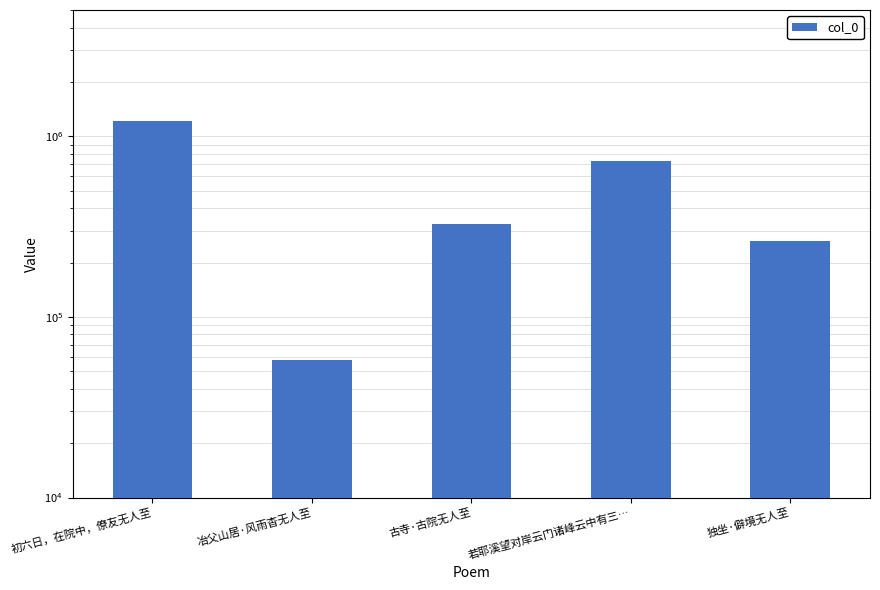

Rank the categories by value from highest to lowest.

初六日，在院中，僚友无人至, 若耶溪望对岸云门诸峰云中有三…, 古寺·古院无人至, 独坐·僻境无人至, 冶父山居·风雨杳无人至